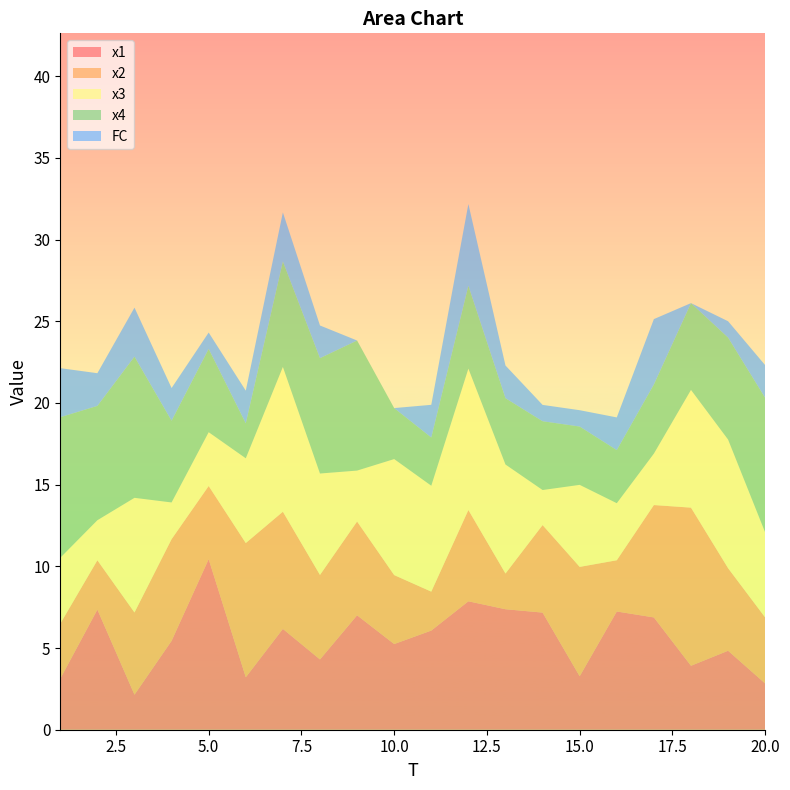

Reading right to left, extract all data points from this chart.

x1: 2.8	4.8	3.9	6.9	7.2	3.3	7.2	7.4	7.9	6.1	5.2	7.0	4.3	6.2	3.2	10.4	5.4	2.1	7.4	3.1
x2: 4.0	5.1	9.7	6.9	3.1	6.7	5.4	2.2	5.6	2.4	4.2	5.7	5.2	7.2	8.2	4.5	6.2	5.0	3.0	3.4
x3: 5.2	7.9	7.2	3.1	3.5	5.0	2.1	6.7	8.7	6.5	7.1	3.1	6.2	8.9	5.2	3.3	2.2	7.0	2.5	4.0
x4: 8.2	6.2	5.3	4.2	3.2	3.6	4.2	4.1	5.1	3.0	3.1	8.0	7.1	6.5	2.1	5.1	5.0	8.6	7.0	8.6
FC: 2.0	1.0	0.0	4.0	2.0	1.0	1.0	2.0	5.0	2.0	0.0	0.0	2.0	3.0	2.0	1.0	2.0	3.0	2.0	3.0